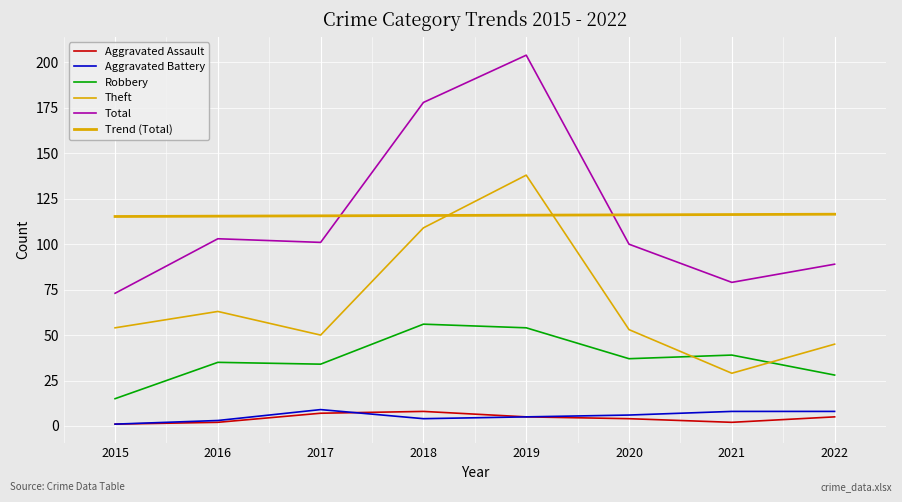

Does the chart display data point markers on the line(s)?

No